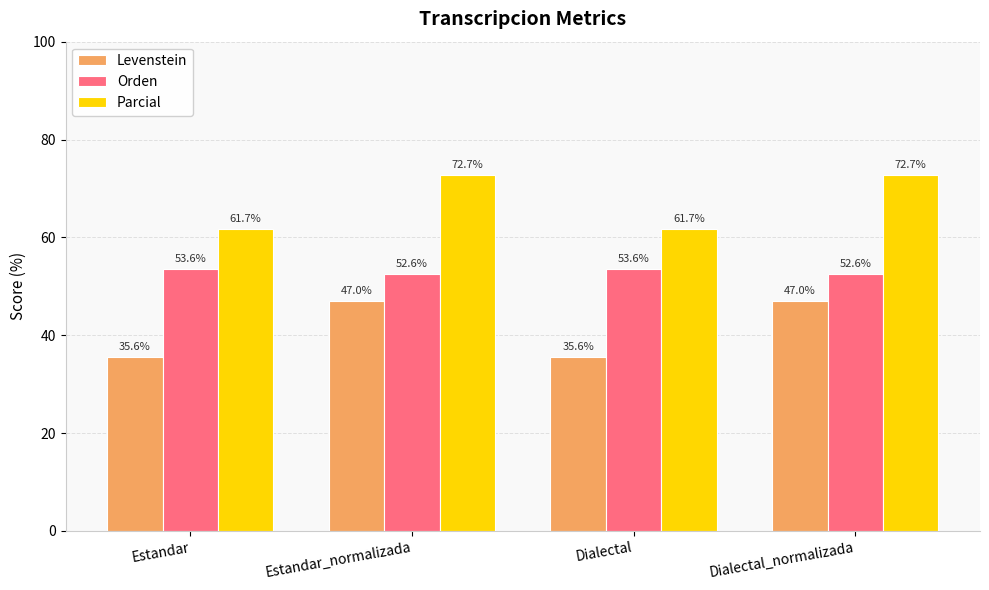

Which series has the largest total across all categories?

Parcial